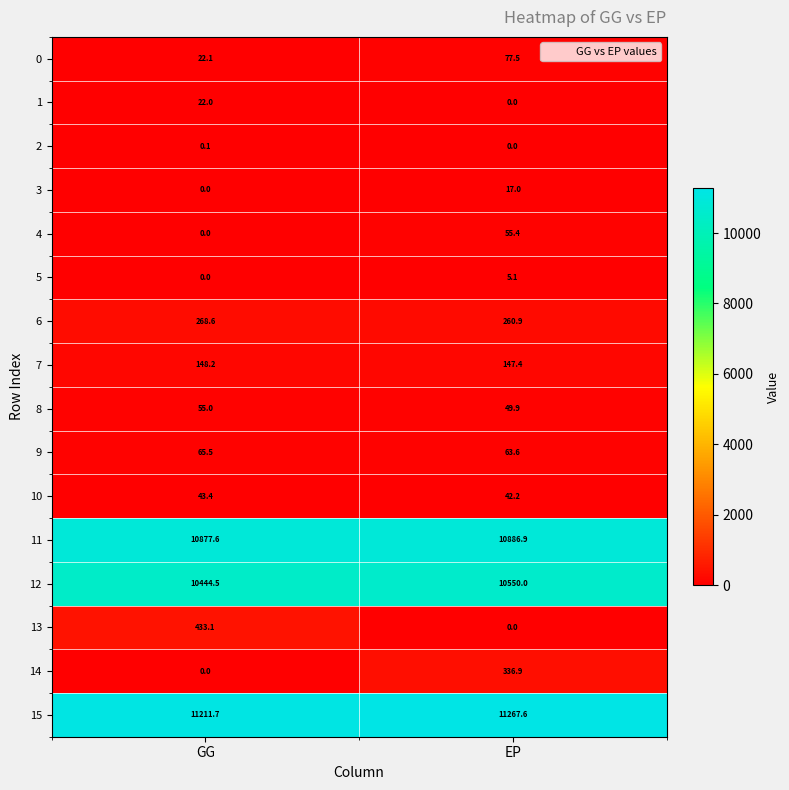

Which label corresponds to the largest value in the chart?

EP